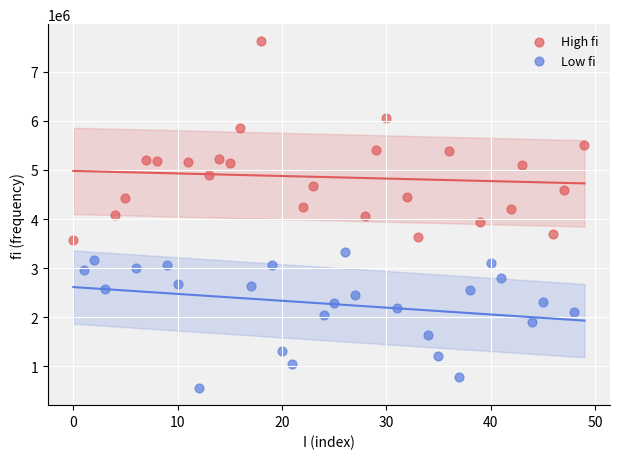

Which series contains the highest Y value?

High fi